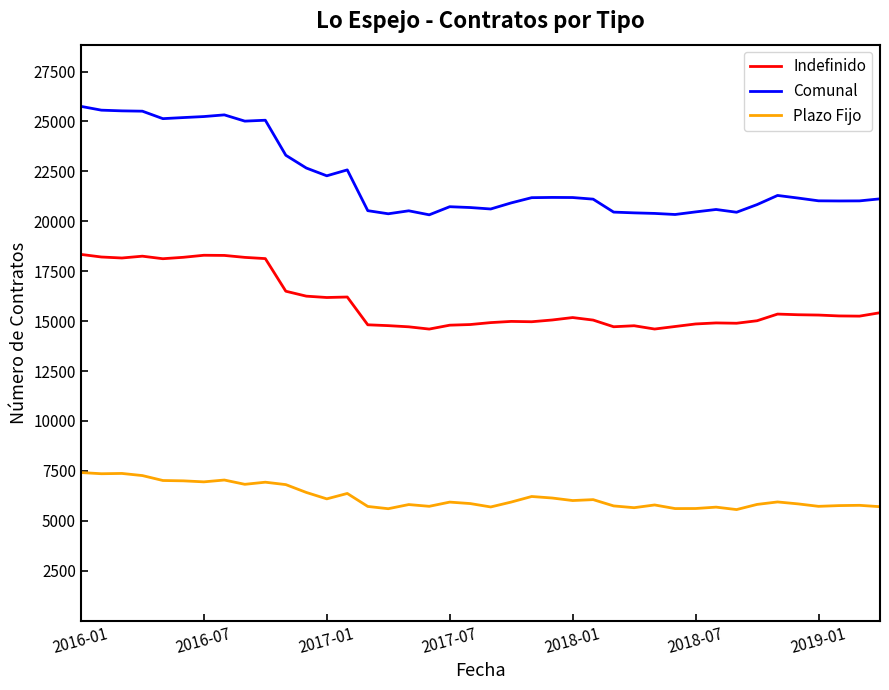

Which series has the largest range (max minus min)?

Comunal